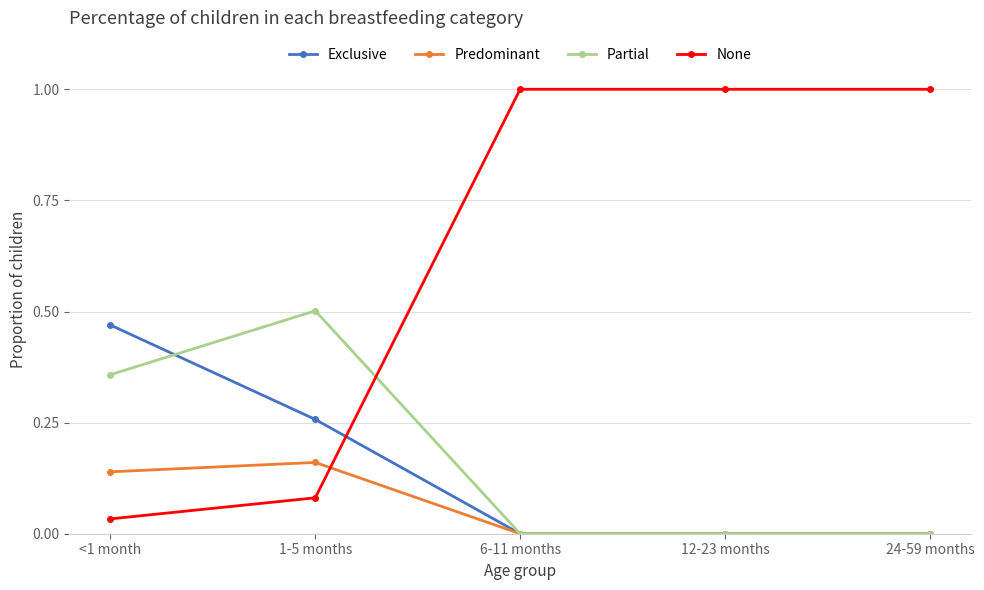

What is the label of the 3rd point from the left?

6-11 months